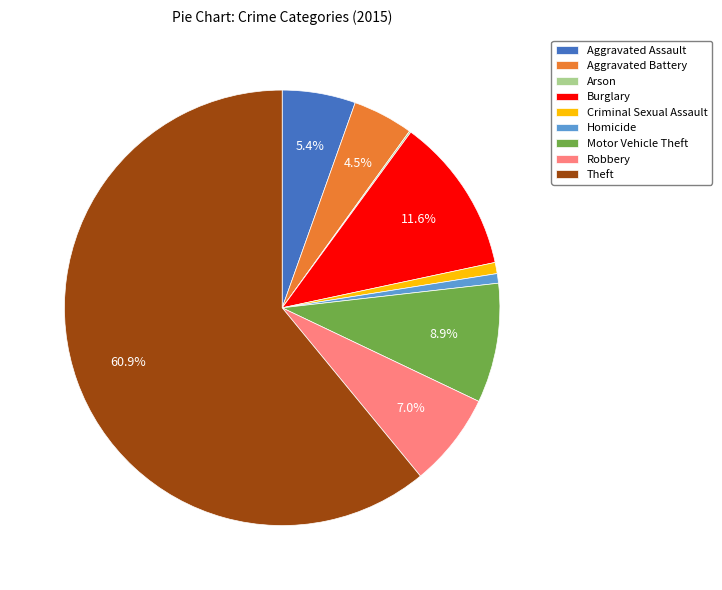

Do Aggravated Battery and Robbery together represent more than half of the pie?

No